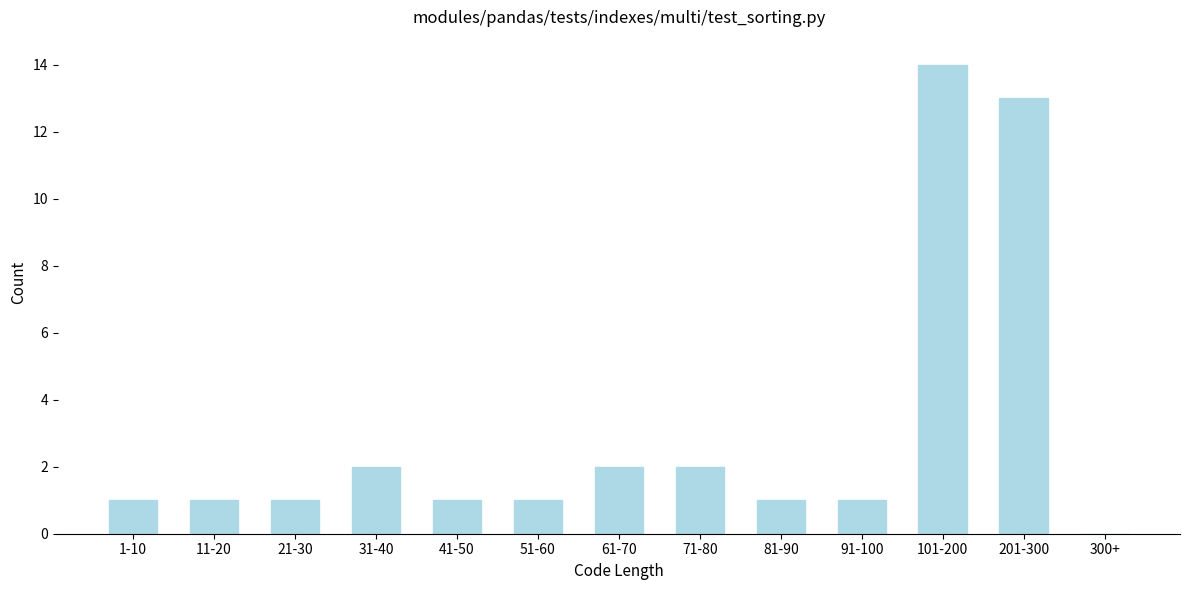

Reading right to left, list all the values displayed in this chart.

300+=0	201-300=13	101-200=14	91-100=1	81-90=1	71-80=2	61-70=2	51-60=1	41-50=1	31-40=2	21-30=1	11-20=1	1-10=1